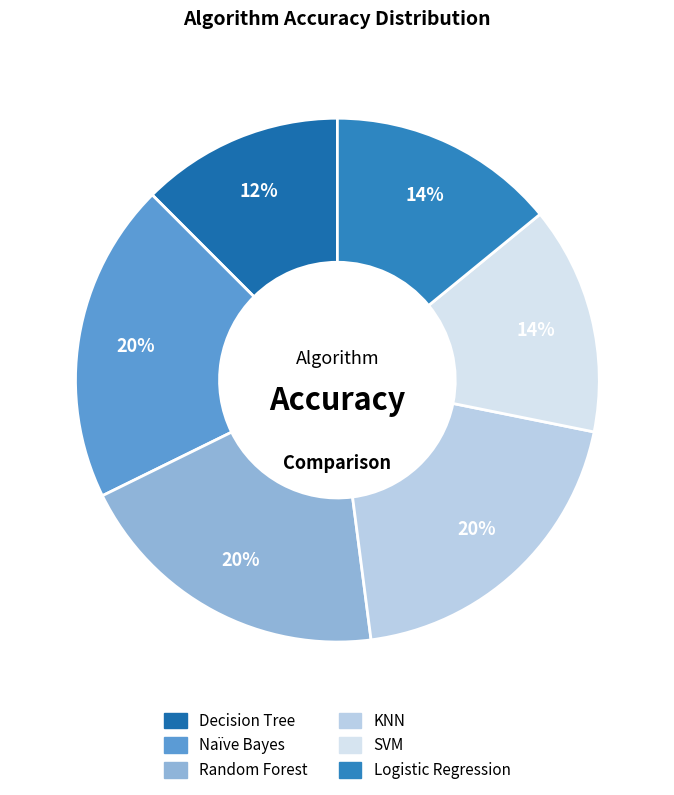

What is the change in value from Random Forest to SVM?

-28.7